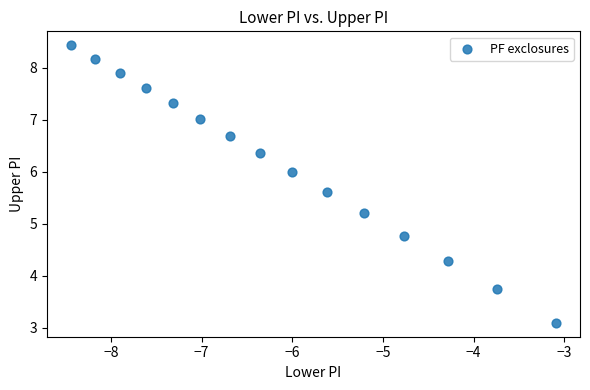

What is the range of X values (max minus min)?

5.3